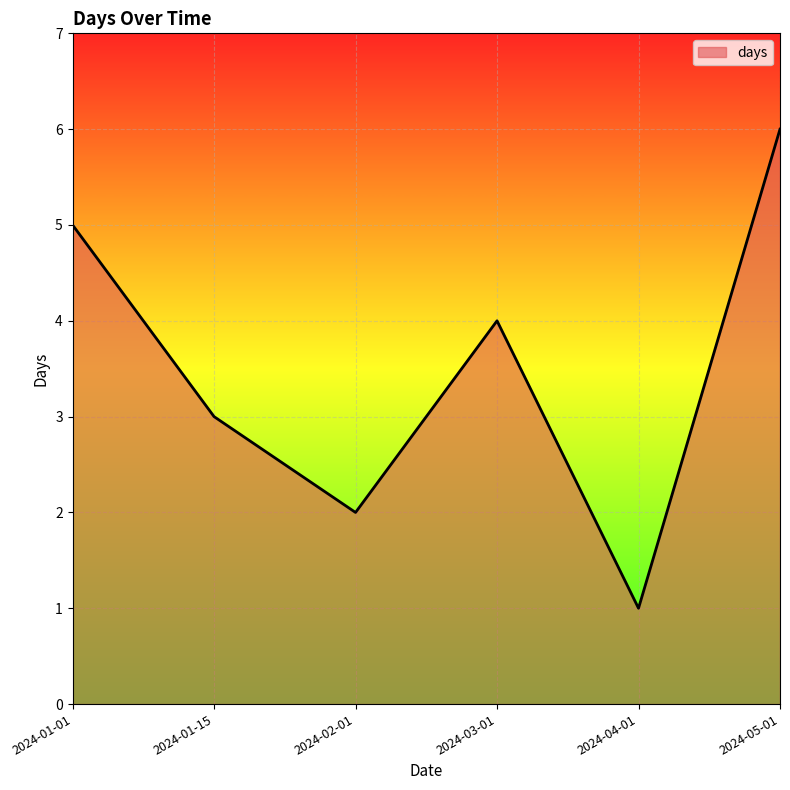

Count the number of categories in the chart.

6